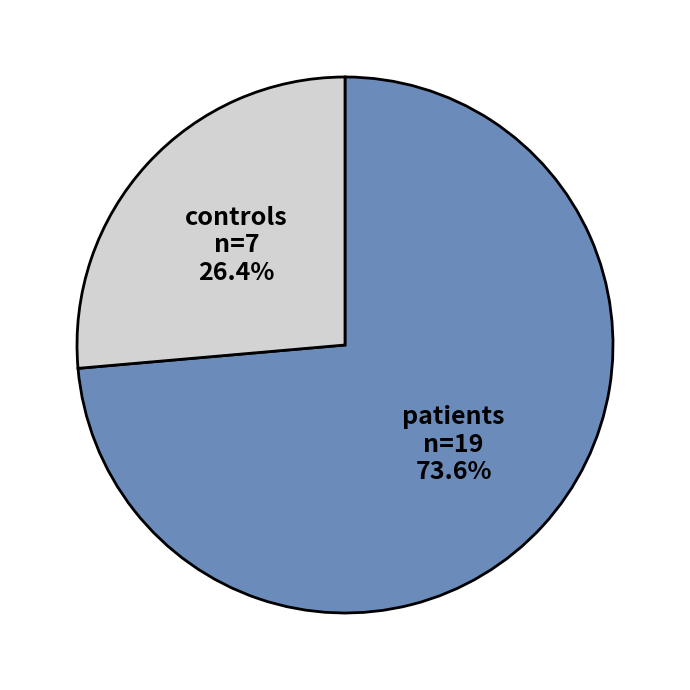

Is there a majority slice in this chart?

Yes